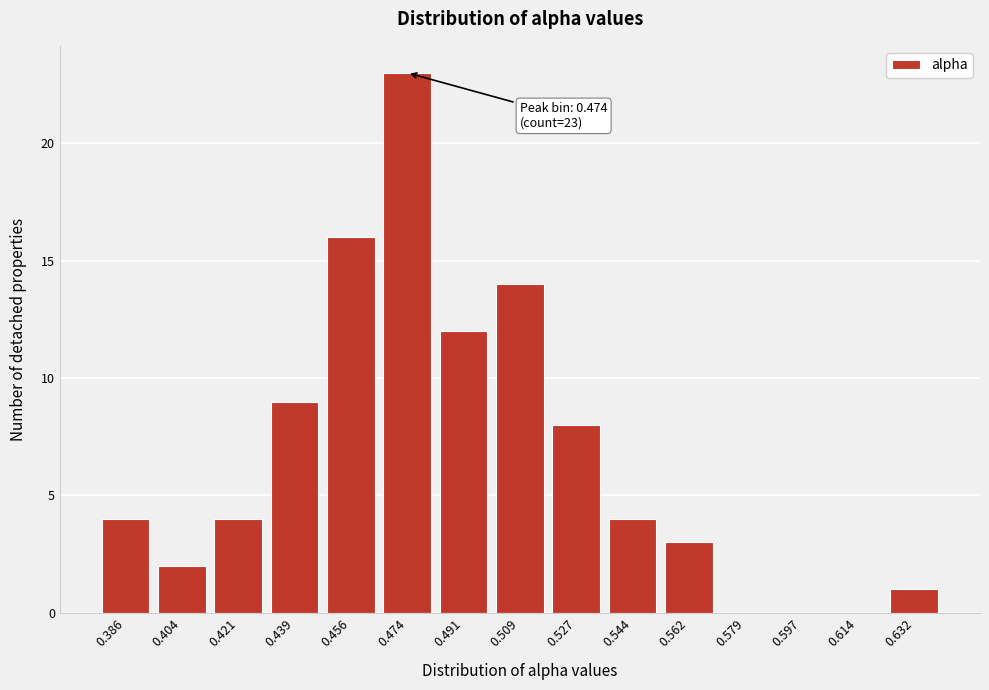

Reading left to right, what are all the values shown in this chart?

0.386=4	0.404=2	0.421=4	0.439=9	0.456=16	0.474=23	0.491=12	0.509=14	0.527=8	0.544=4	0.562=3	0.579=0	0.597=0	0.614=0	0.632=1